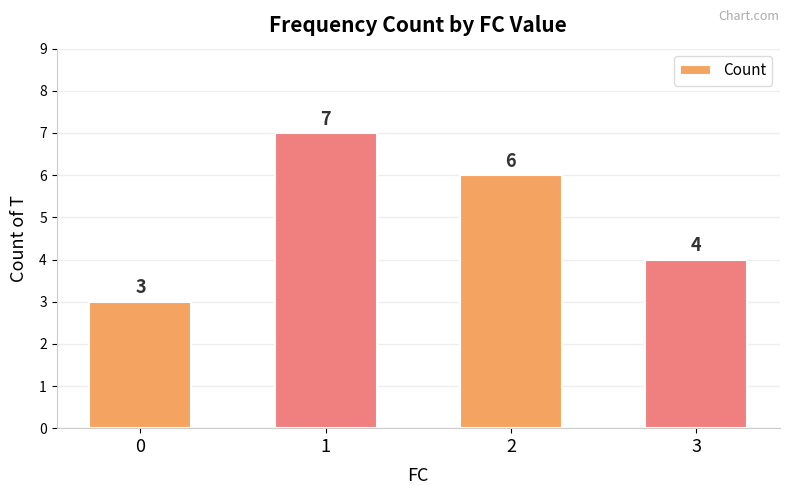

How many categories are shown in the chart?

4